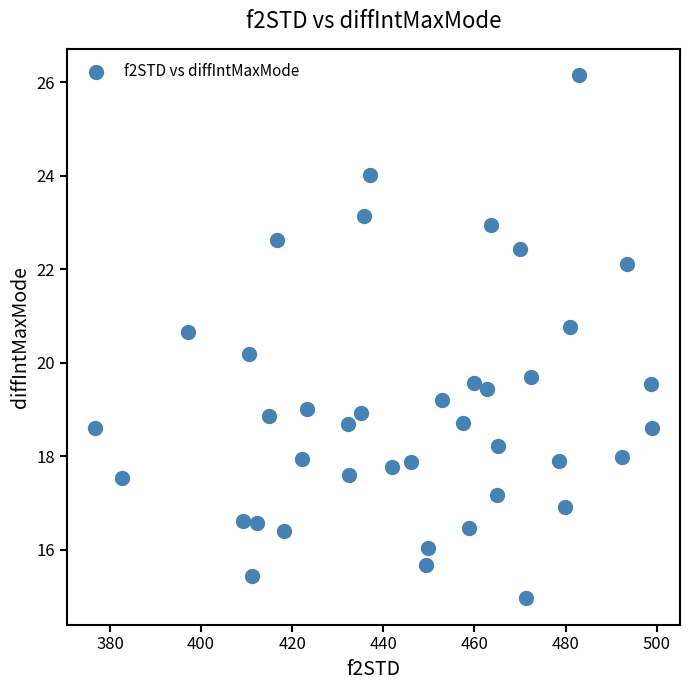

What is the range of Y values (max minus min)?

11.2